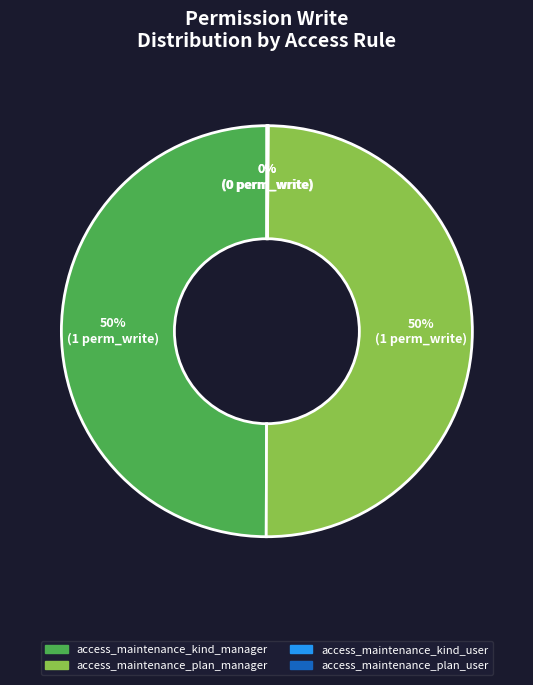

Combined, do access_maintenance_plan_manager and access_maintenance_kind_manager account for over 50%?

Yes